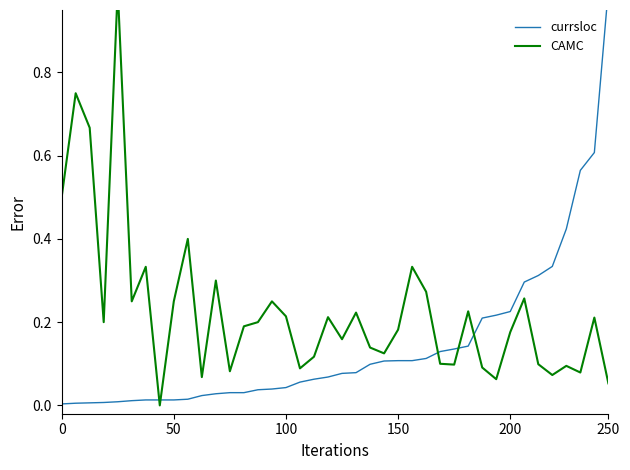

Which series has the largest range (max minus min)?

CAMC